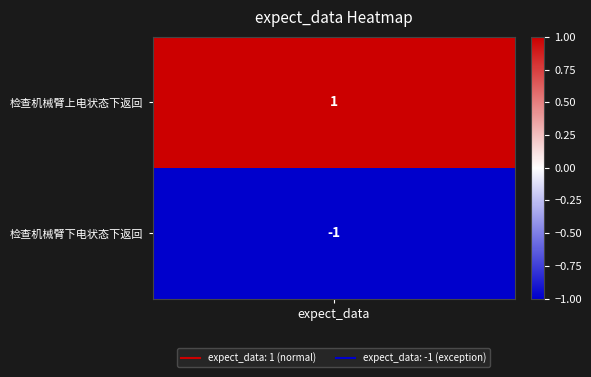

Reading right to left, extract all data points from this chart.

检查机械臂下电状态下返回=-1	检查机械臂上电状态下返回=1